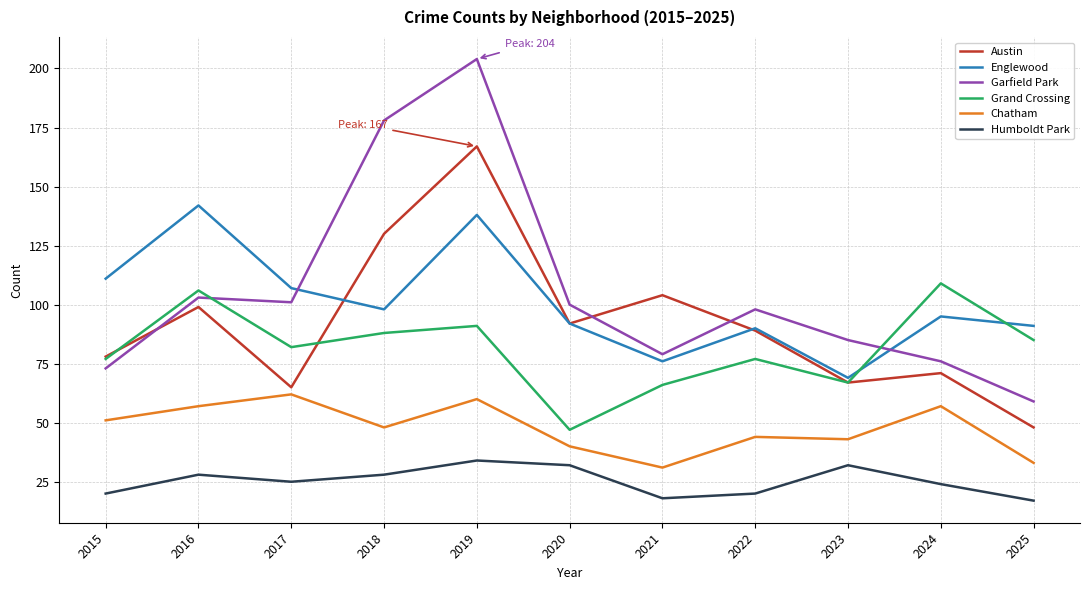

Reading left to right, extract all data points from this chart.

Austin: 2015=78	2016=99	2017=65	2018=130	2019=167	2020=92	2021=104	2022=89	2023=67	2024=71	2025=48
Englewood: 2015=111	2016=142	2017=107	2018=98	2019=138	2020=92	2021=76	2022=90	2023=69	2024=95	2025=91
Garfield Park: 2015=73	2016=103	2017=101	2018=178	2019=204	2020=100	2021=79	2022=98	2023=85	2024=76	2025=59
Grand Crossing: 2015=77	2016=106	2017=82	2018=88	2019=91	2020=47	2021=66	2022=77	2023=67	2024=109	2025=85
Chatham: 2015=51	2016=57	2017=62	2018=48	2019=60	2020=40	2021=31	2022=44	2023=43	2024=57	2025=33
Humboldt Park: 2015=20	2016=28	2017=25	2018=28	2019=34	2020=32	2021=18	2022=20	2023=32	2024=24	2025=17